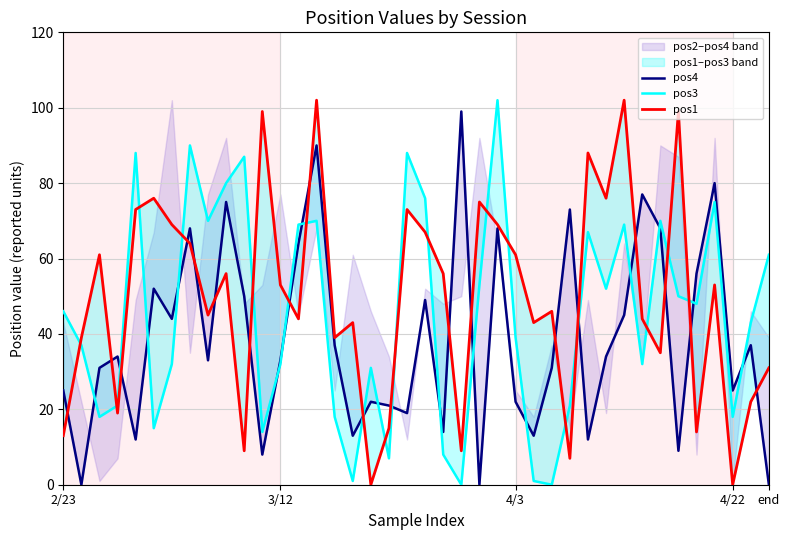

What is the sum of all pos1 values?

1989